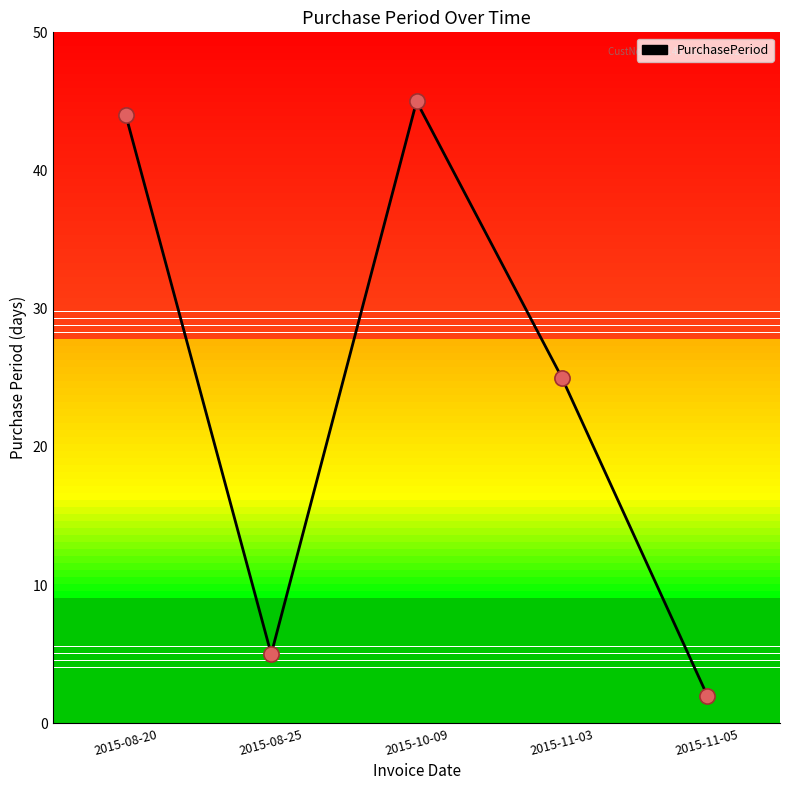

What is the change in value from 2015-10-09 to 2015-11-03?

-20